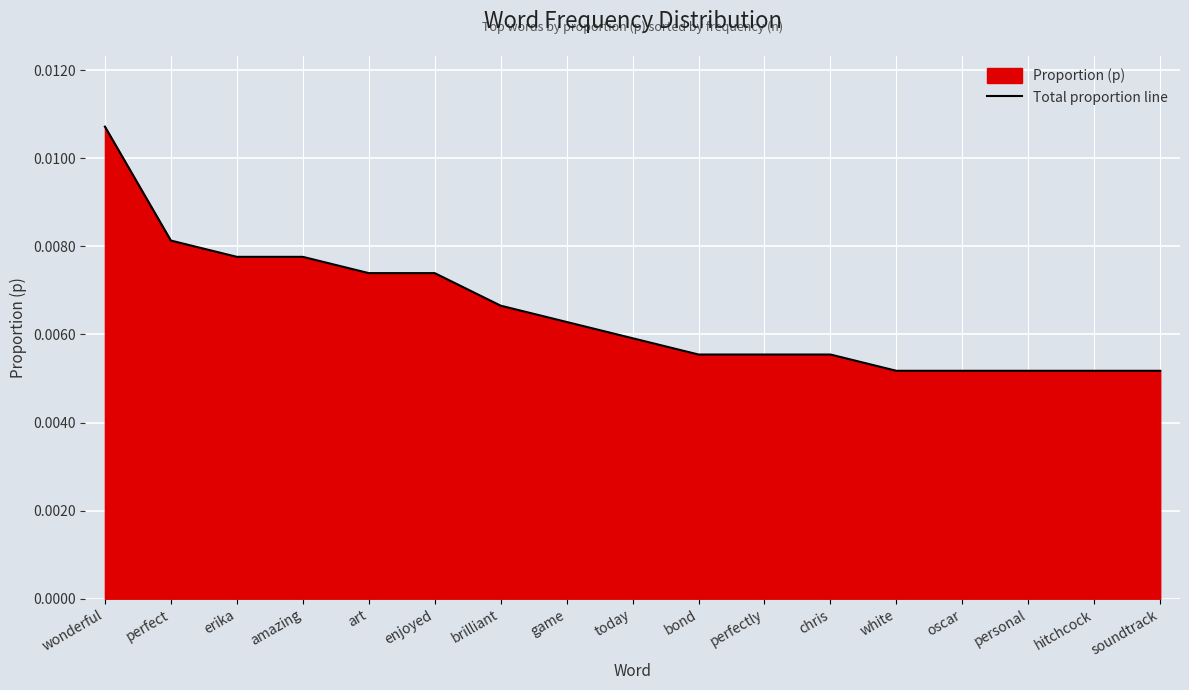

List the labels in order of value, largest first.

wonderful, perfect, erika, amazing, art, enjoyed, brilliant, game, today, bond, perfectly, chris, white, oscar, personal, hitchcock, soundtrack